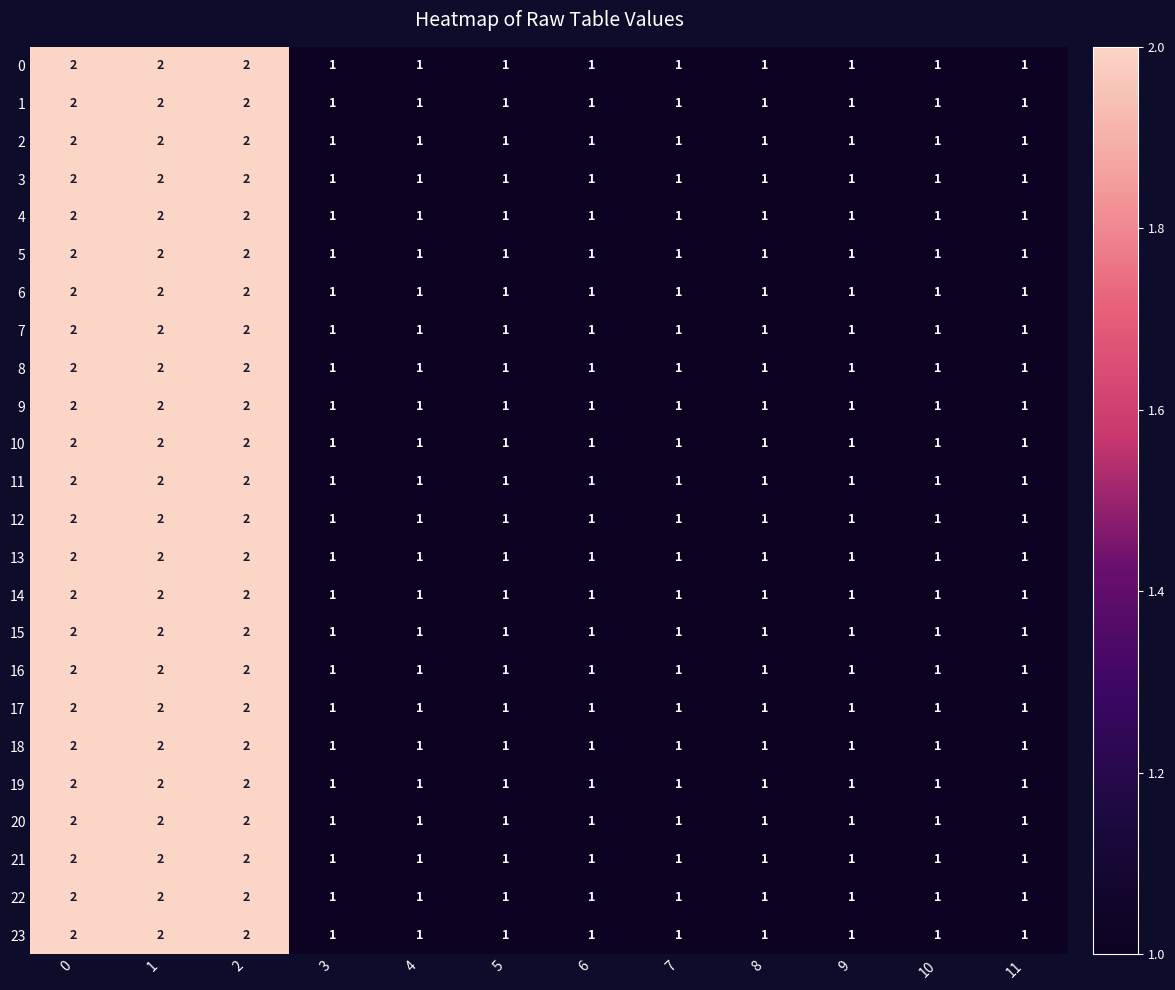

What is the total value across all series at 8?

24